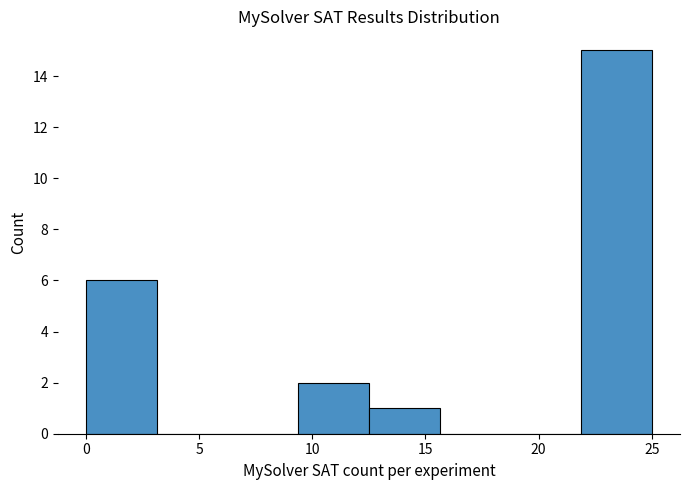

What is the height of the bar covering 12.5 to 15.5 on the x-axis? Neither the bar edges nor the heights are printed on the chart, so give them approximately, as read against the axes.

1